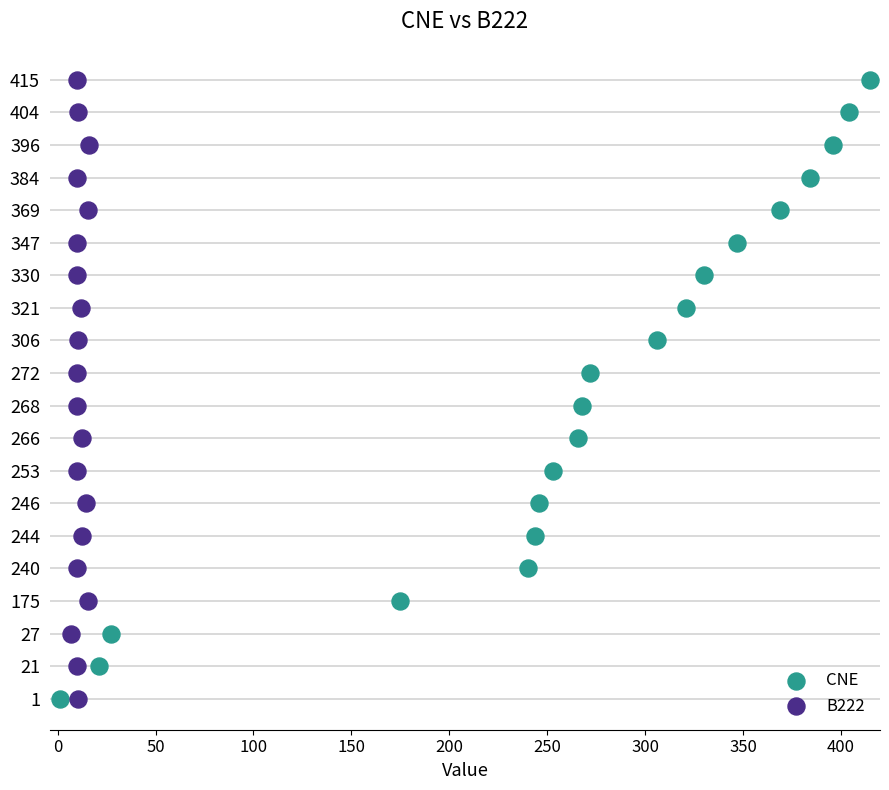

What are all the series names shown in the legend?

CNE, B222